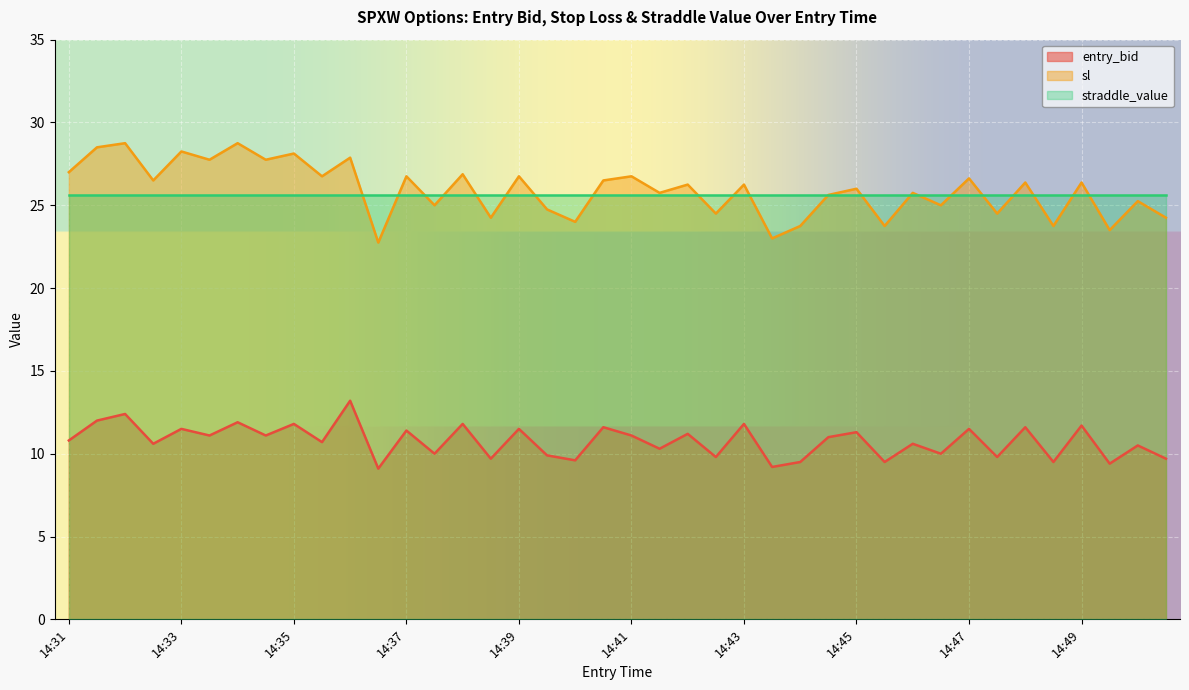

Reading left to right, extract all data points from this chart.

entry_bid: 10.8	12.0	12.4	10.6	11.5	11.1	11.9	11.1	11.8	10.7	13.2	9.1	11.4	10.0	11.8	9.7	11.5	9.9	9.6	11.6	11.1	10.3	11.2	9.8	11.8	9.2	9.5	11.0	11.3	9.5	10.6	10.0	11.5	9.8	11.6	9.5	11.7	9.4	10.5	9.7
sl: 27.0	28.5	28.8	26.5	28.2	27.8	28.8	27.8	28.1	26.8	27.9	22.8	26.8	25.0	26.9	24.2	26.8	24.8	24.0	26.5	26.8	25.8	26.2	24.5	26.2	23.0	23.8	25.6	26.0	23.8	25.8	25.0	26.6	24.5	26.4	23.8	26.4	23.5	25.2	24.2